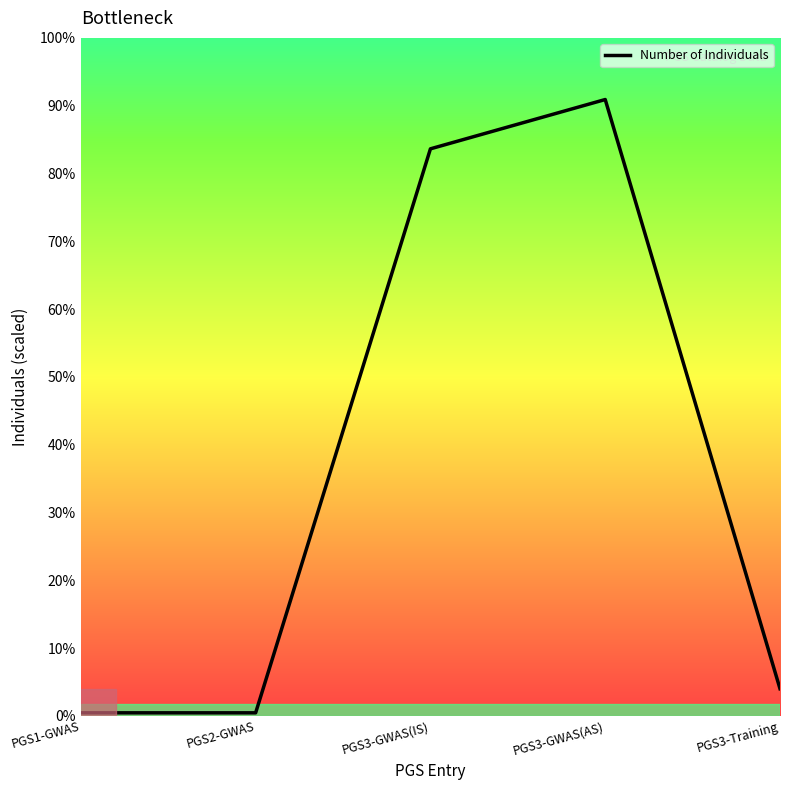

Does the chart have visible grid lines?

No